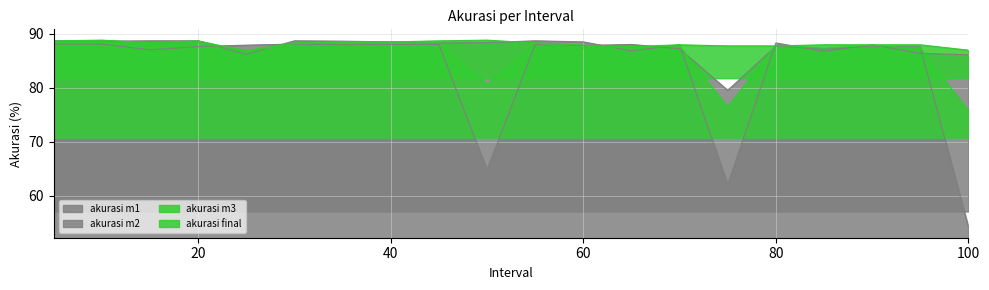

What is the value of the akurasi m1 point at the 15th from the left?

79.5